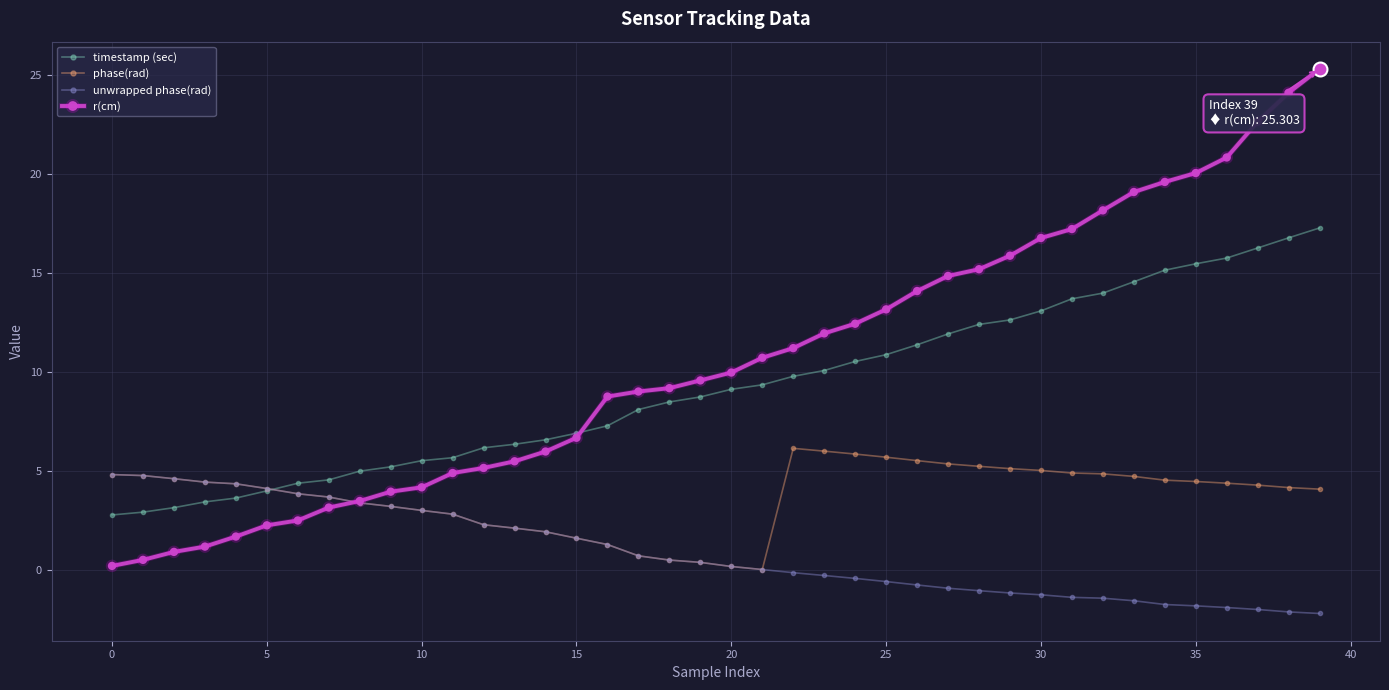

What is the maximum value shown in the chart?

25.3